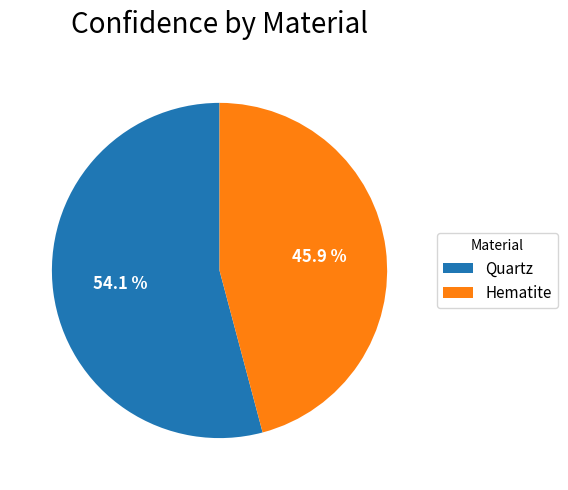

The Quartz slice represents 54% of the pie. True or false?

True